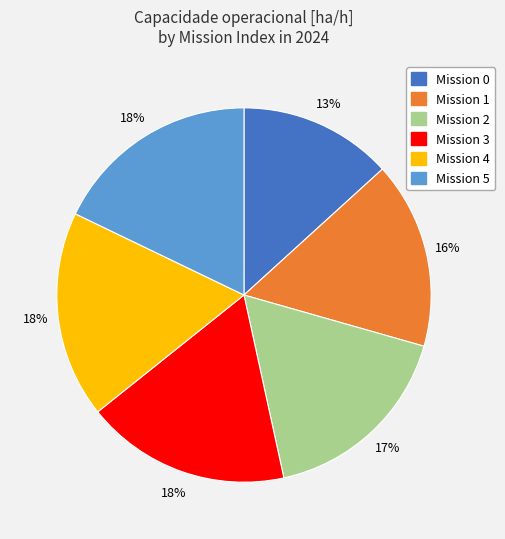

To the nearest percent, what is the average slice percentage?

17%